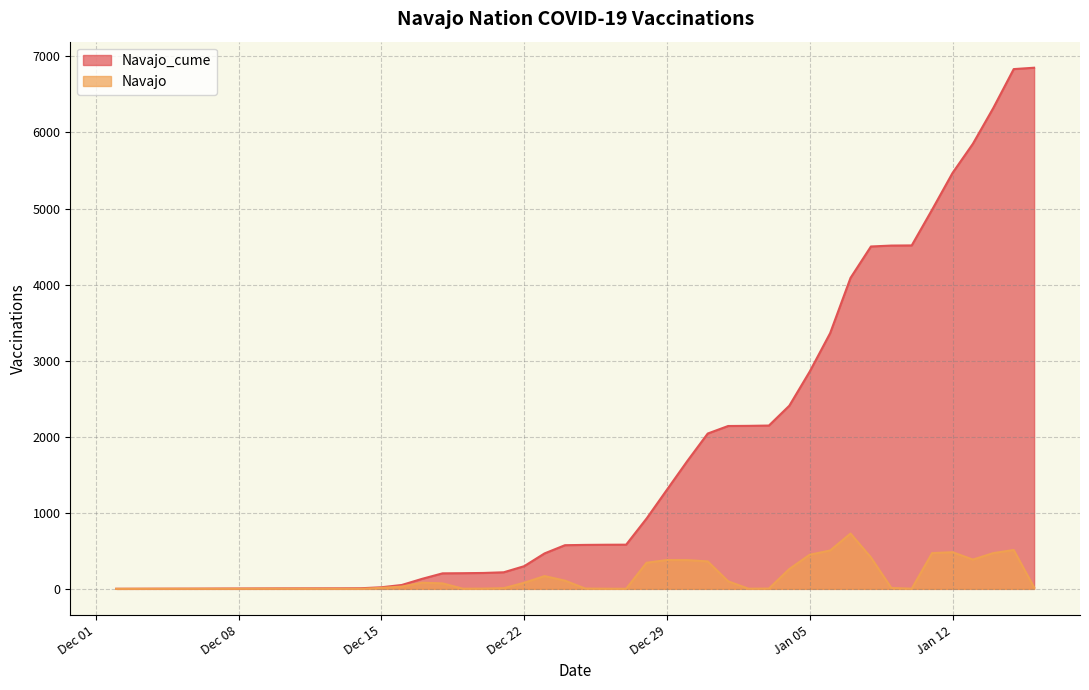

Rank the series by their maximum value, from lowest to highest.

Navajo, Navajo_cume